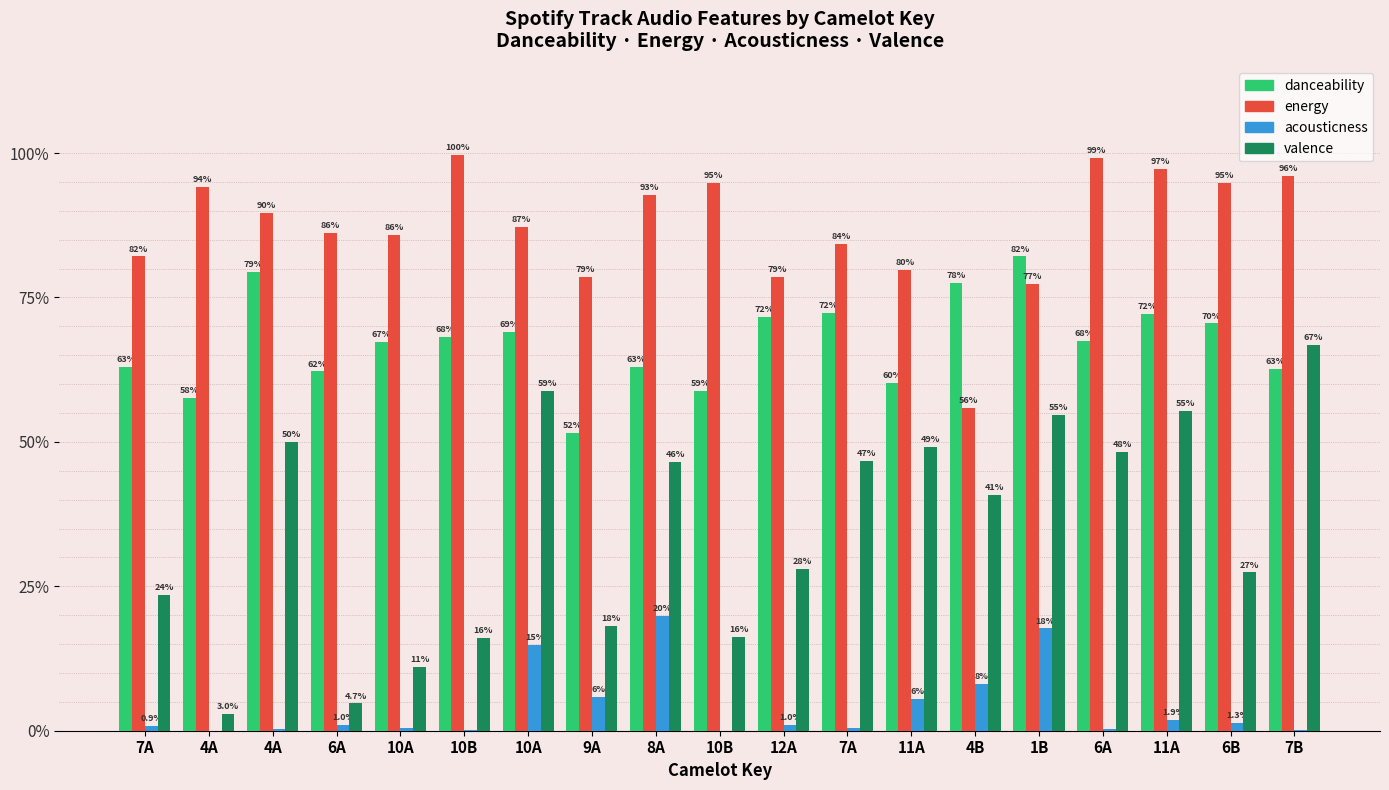

What are all the series names shown in the legend?

danceability, energy, acousticness, valence